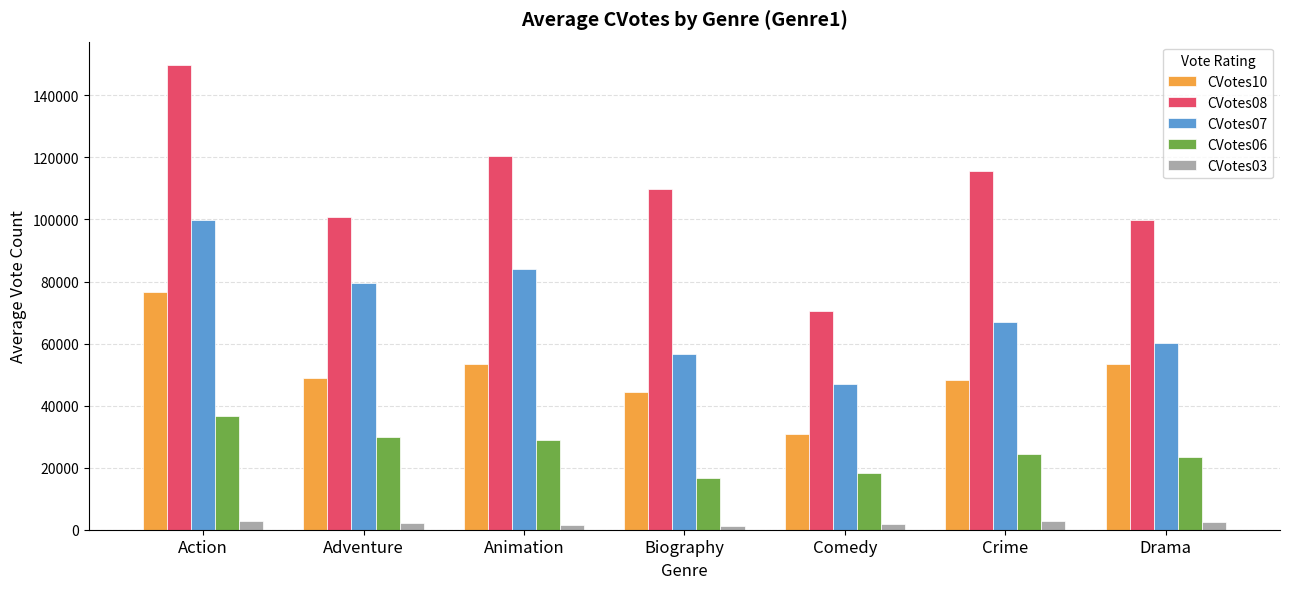

Which series has the largest range (max minus min)?

CVotes08